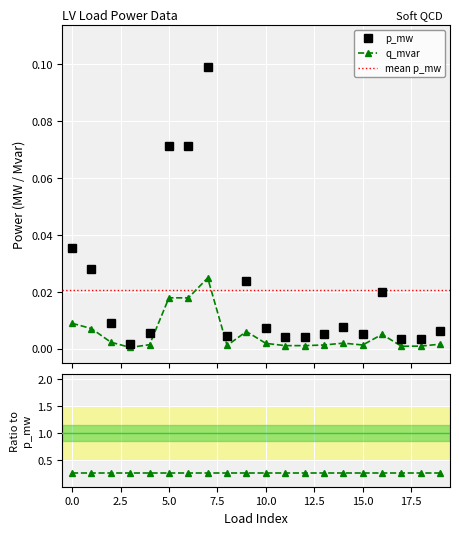

Where is q_mvar nearest to the value 0?

3